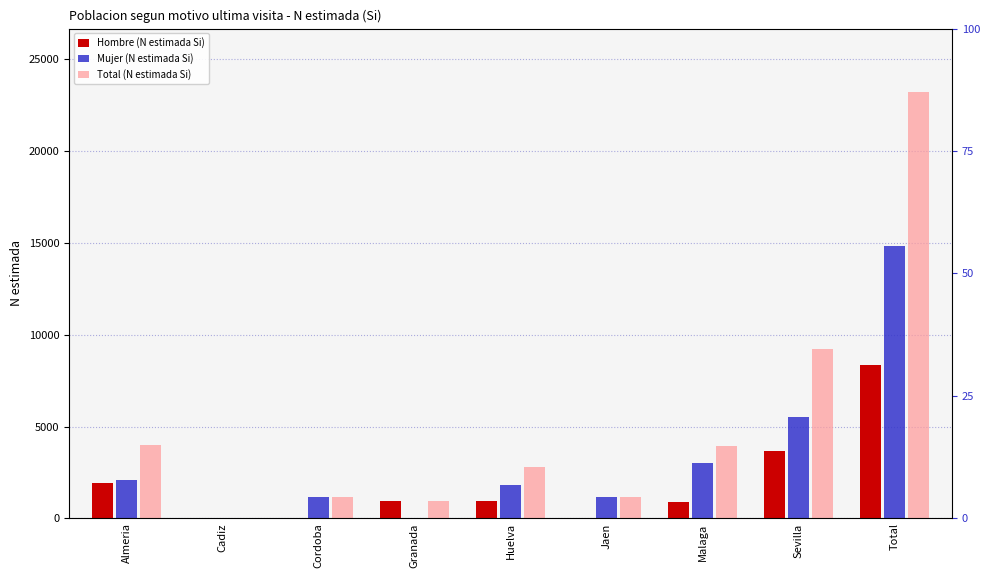

Reading right to left, list all the values displayed in this chart.

Hombre (N estimada Si): Total=8367	Sevilla=3665	Malaga=885	Jaen=0	Huelva=935	Granada=952	Cordoba=0	Cadiz=0	Almeria=1930
Mujer (N estimada Si): Total=14810	Sevilla=5531	Malaga=3040	Jaen=1187	Huelva=1843	Granada=0	Cordoba=1147	Cadiz=0	Almeria=2062
Total (N estimada Si): Total=23177	Sevilla=9196	Malaga=3925	Jaen=1187	Huelva=2778	Granada=952	Cordoba=1147	Cadiz=0	Almeria=3992